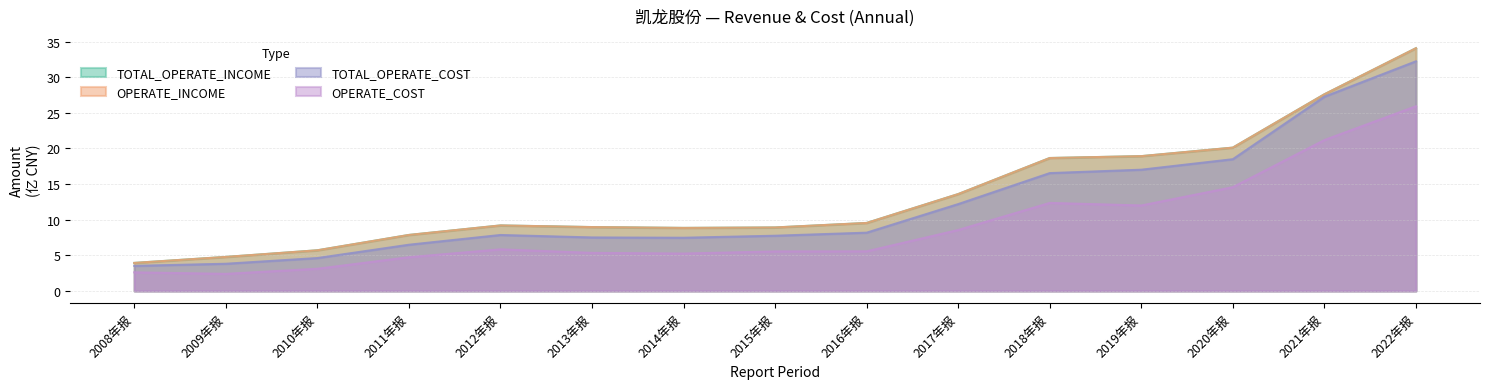

True or false: OPERATE_INCOME and TOTAL_OPERATE_INCOME intersect in this chart.

False